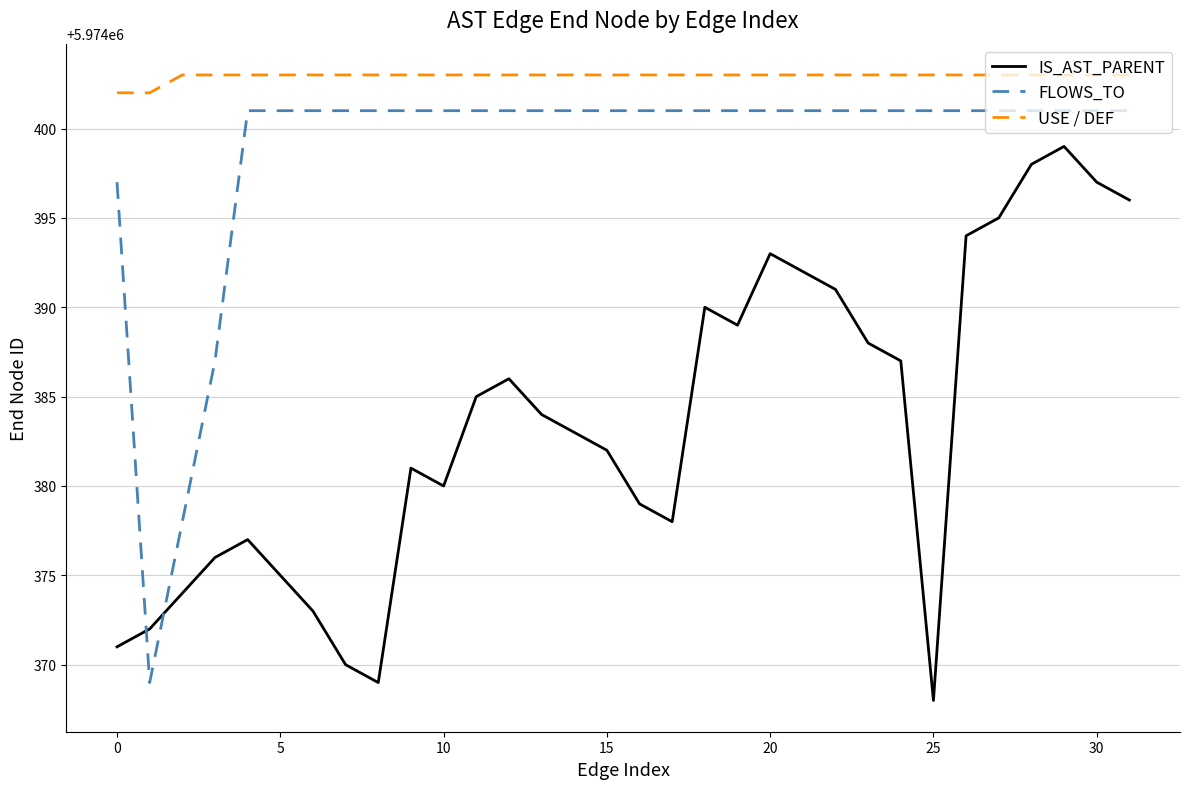

Which series has the widest spread of values?

FLOWS_TO